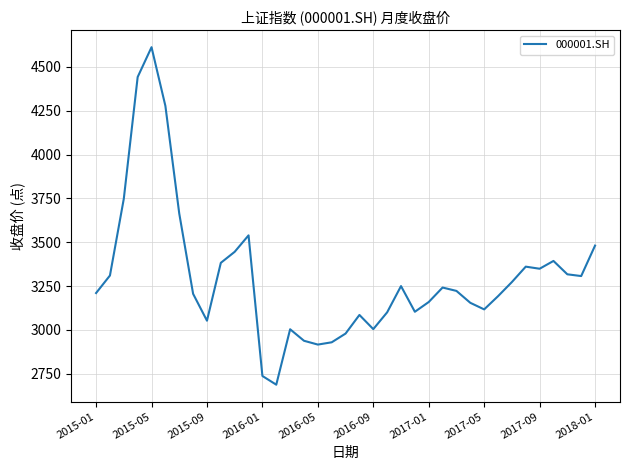

What is the minimum value shown in the chart?

2688.0